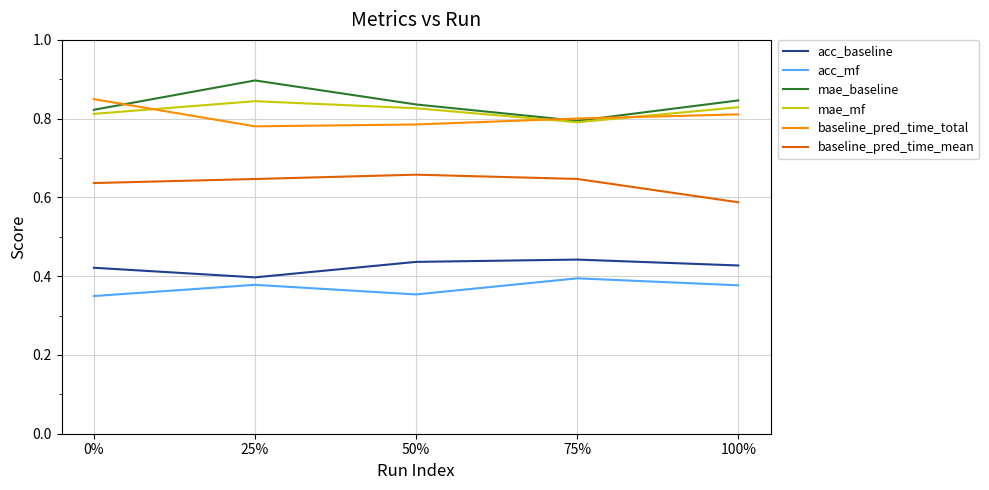

Is this an area chart (filled region under the line)?

No